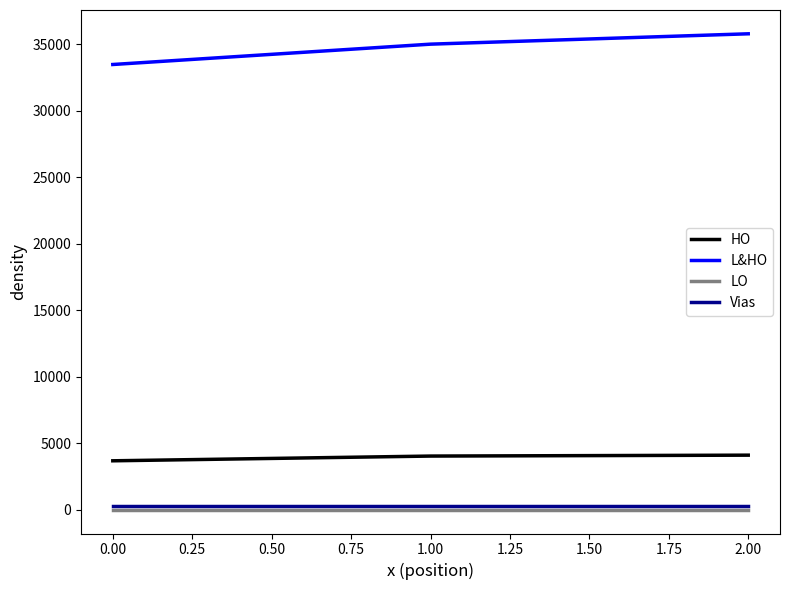

Which series has the largest total across all categories?

L&HO